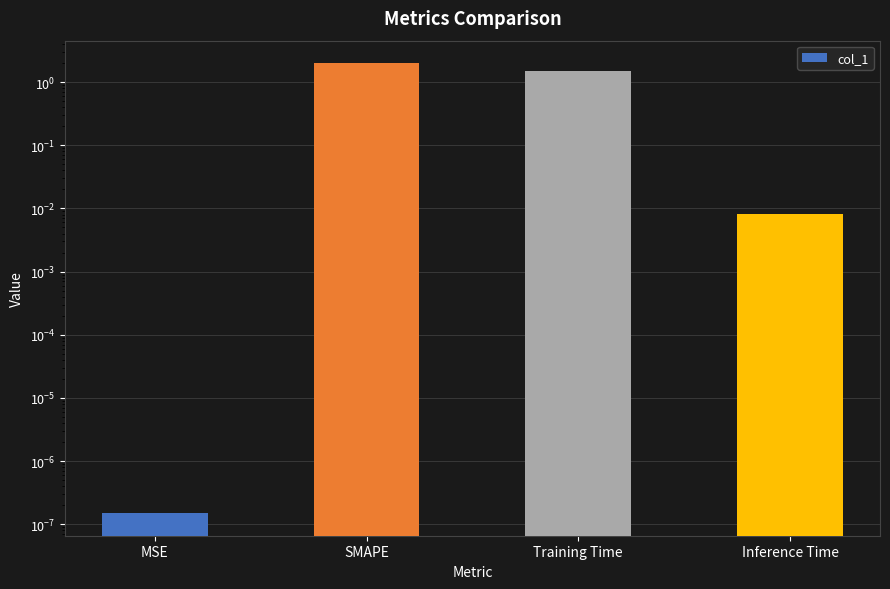

Rank the categories by value from highest to lowest.

SMAPE, Training Time, Inference Time, MSE